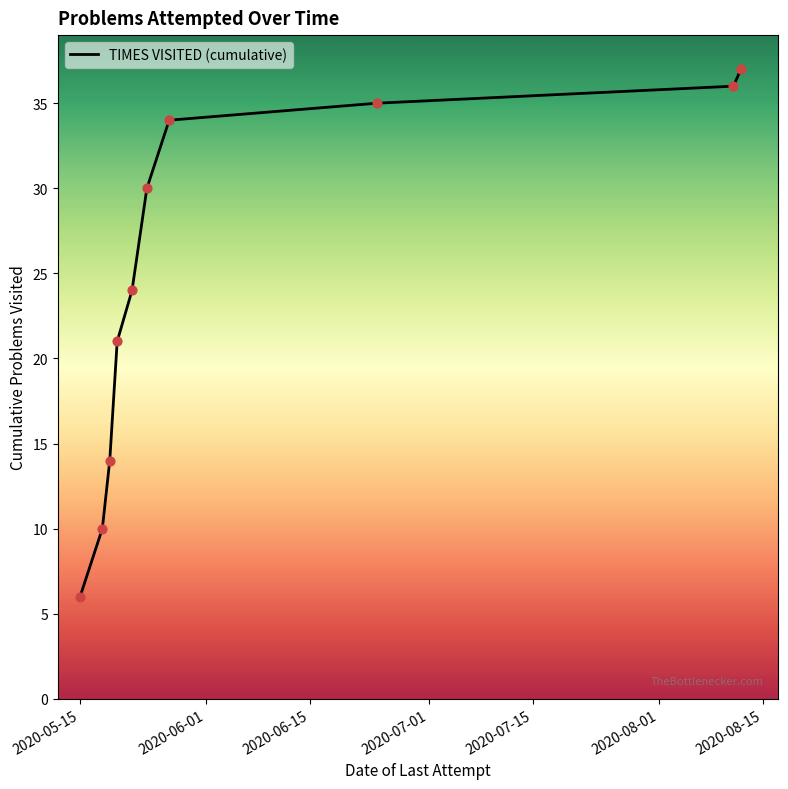

What is the difference between the maximum and minimum values?

31